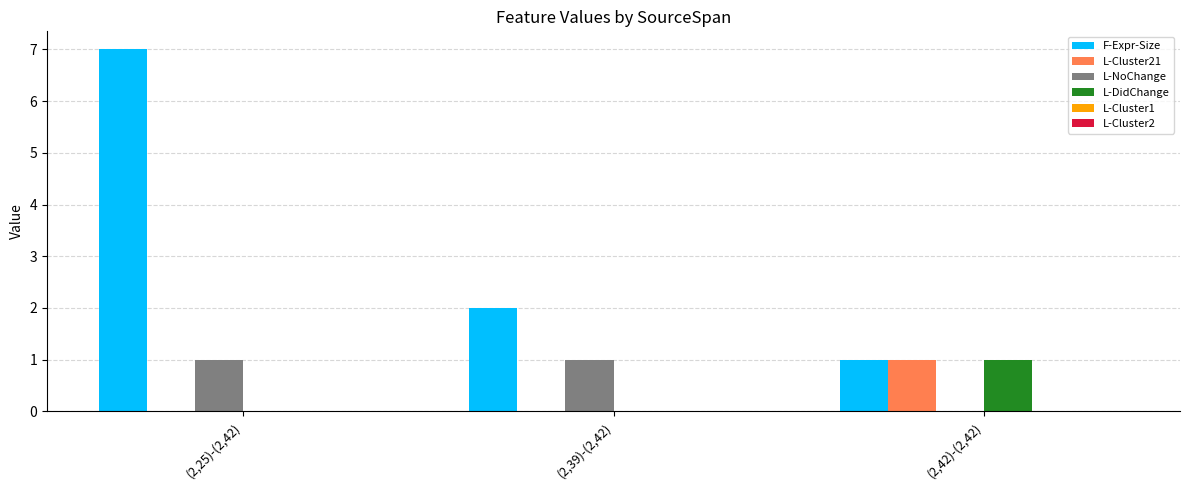

What is the maximum value shown in the chart?

7